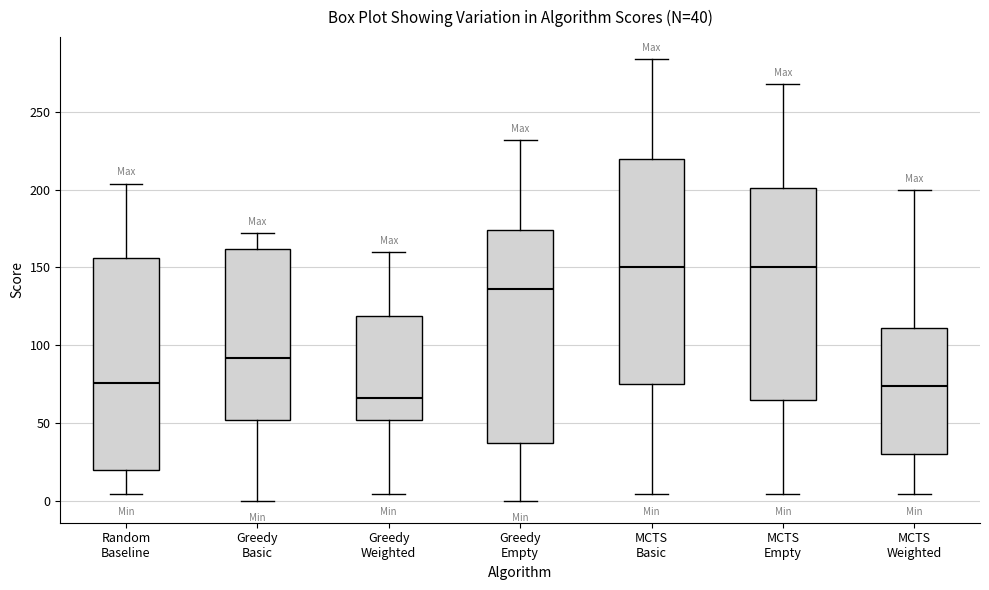

Comparing the boxes themselves (not the whiskers), which one is the tallest?

MCTS Basic